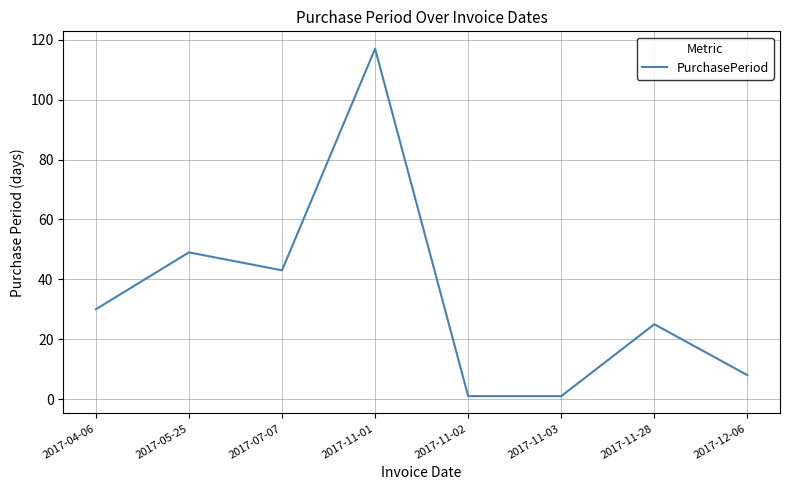

True or false: there are more than 1 points higher than both neighbors.

True